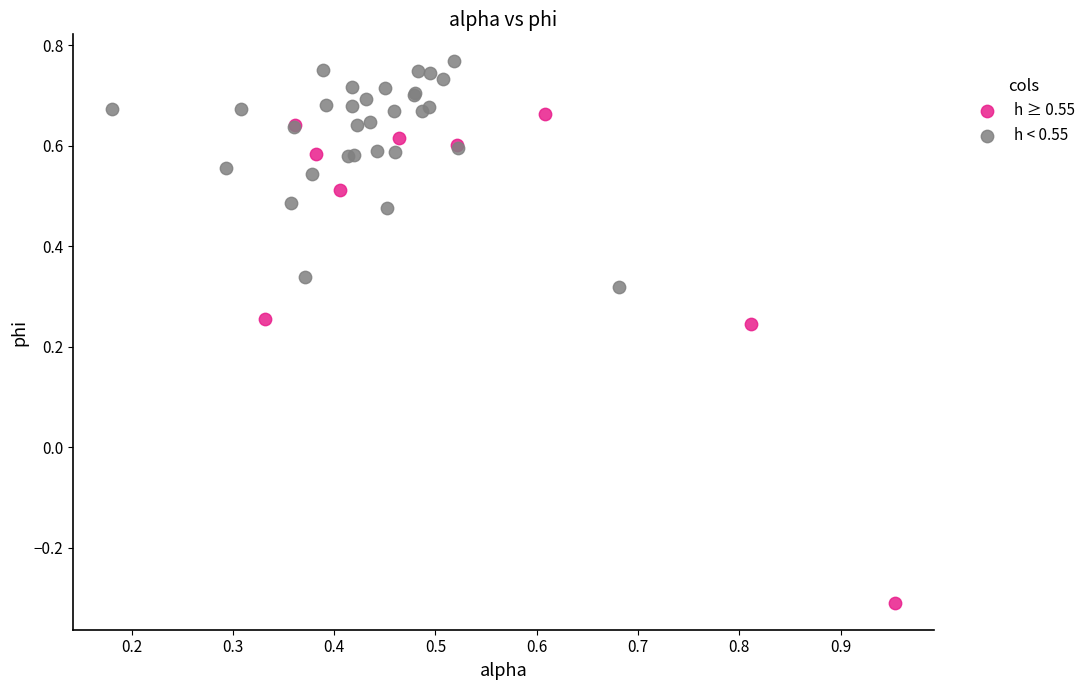

Which series has the widest spread of Y values?

h ≥ 0.55